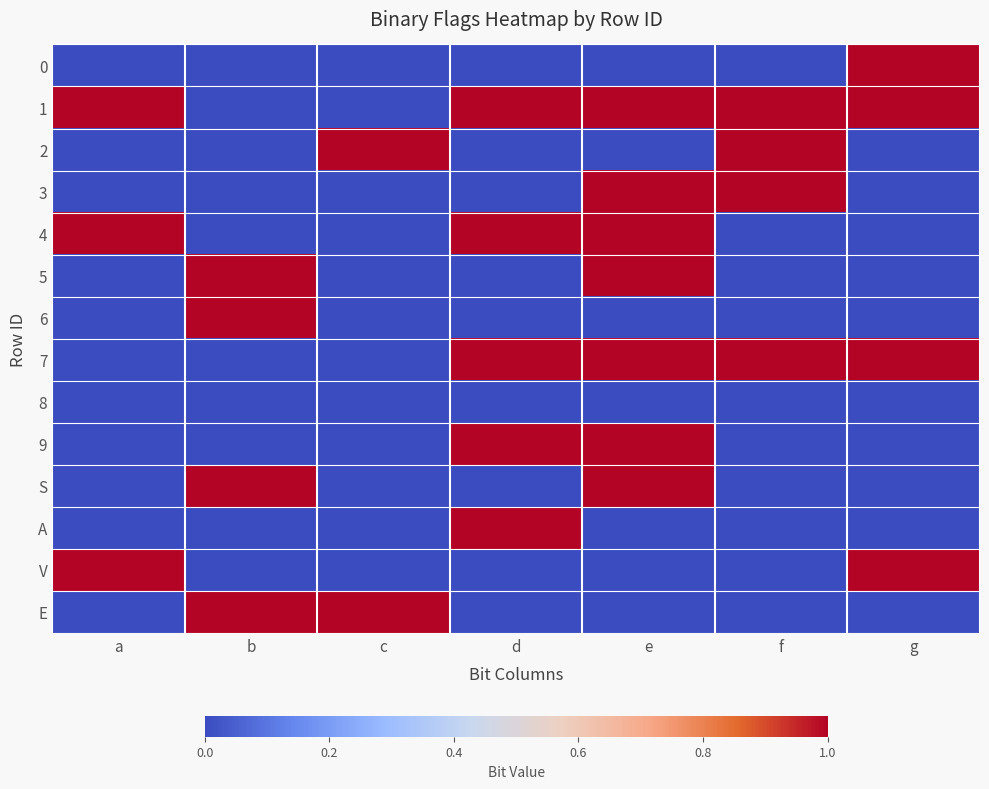

Count the number of data series in this chart.

14